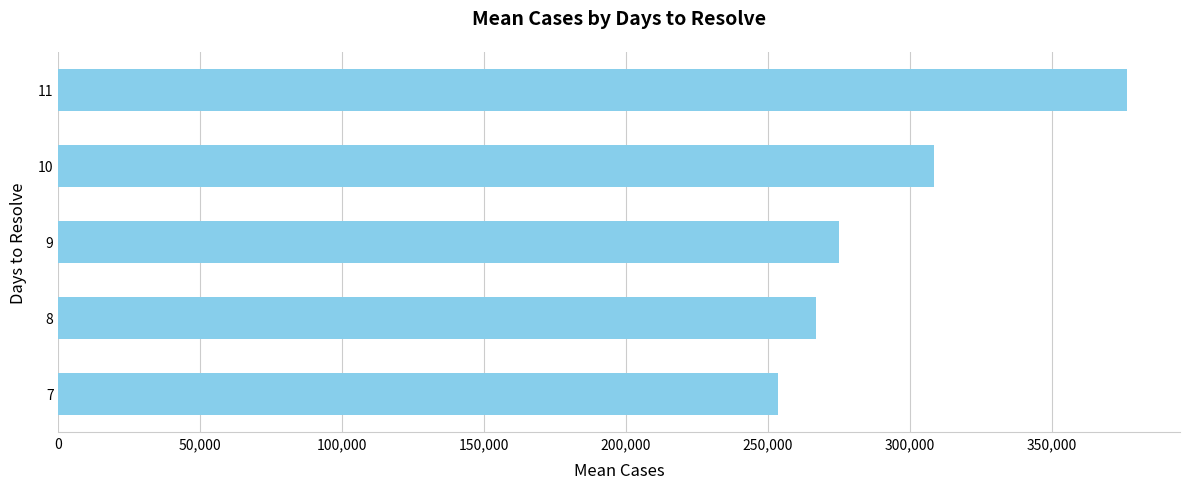

How many values are below 275042?

2